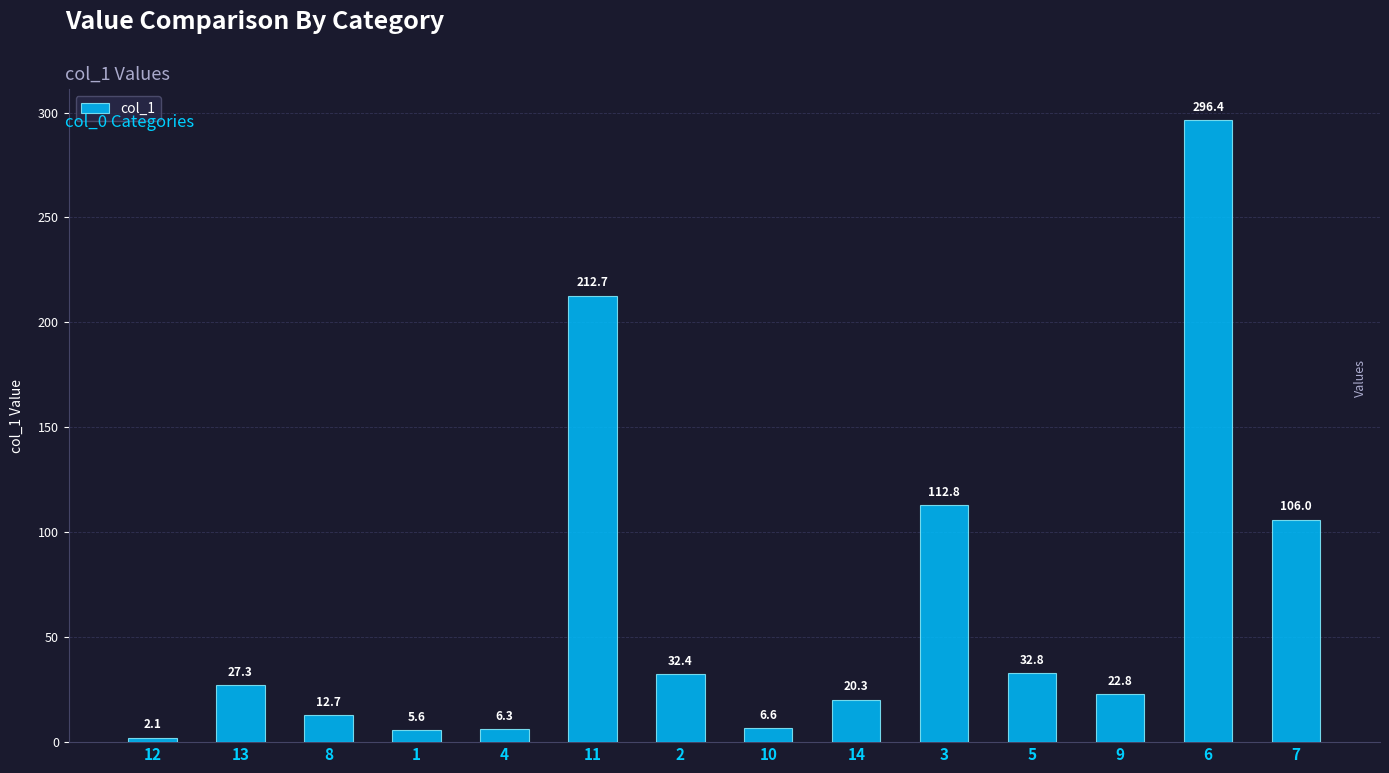

What is the label of the 5th bar from the right?

3